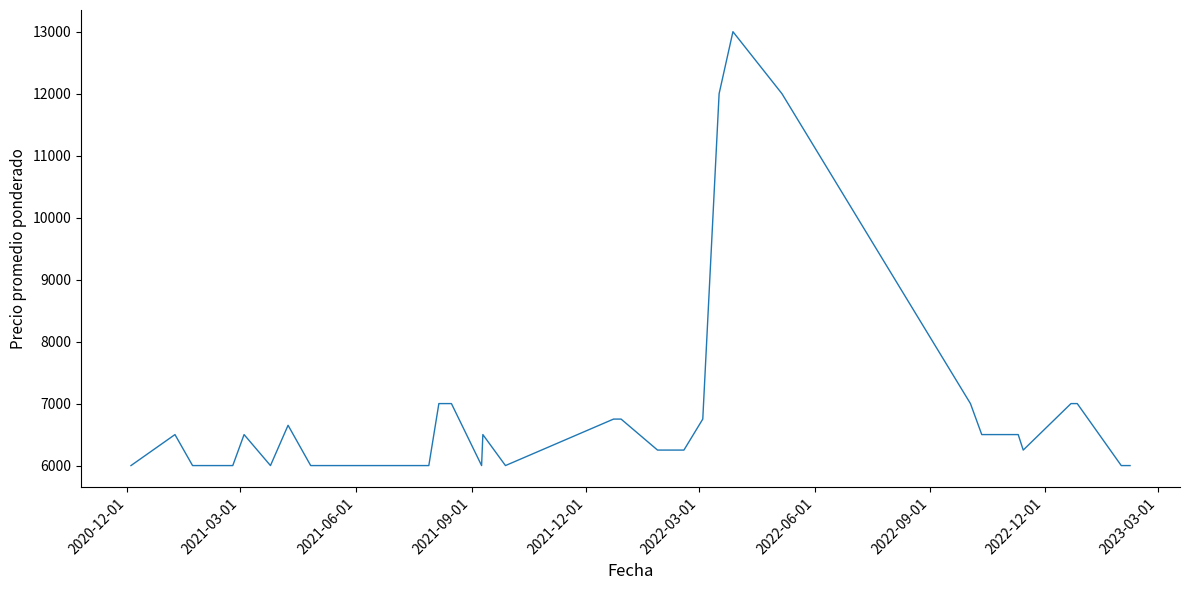

True or false: the data has more than 0 interior local peaks.

True